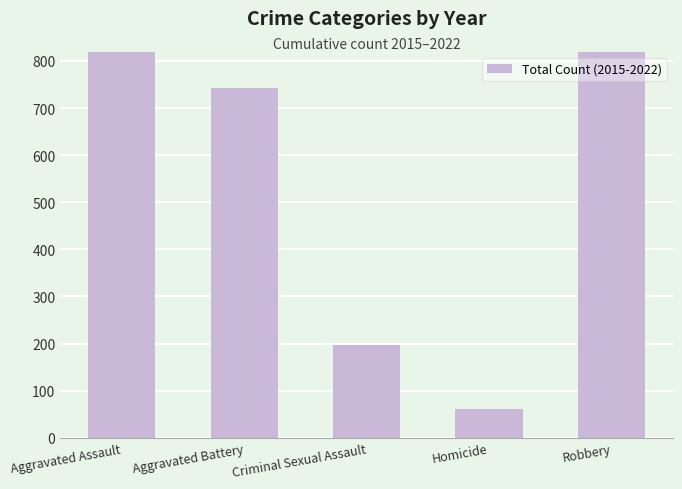

What is the approximate value at Robbery?

1034